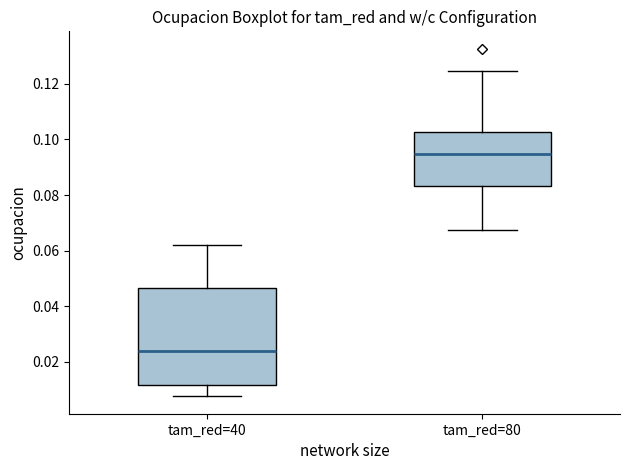

Which box is the tallest, from its lower edge to its upper edge?

tam_red=40